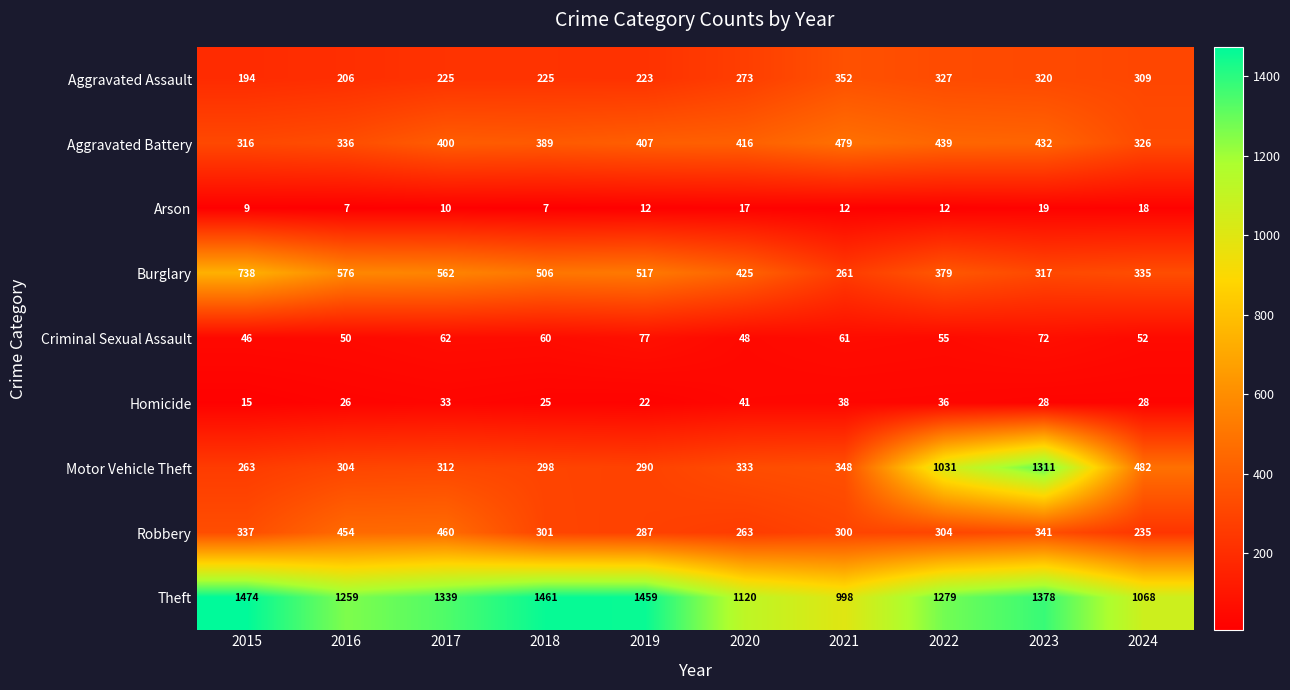

What is the minimum value for Burglary?

261